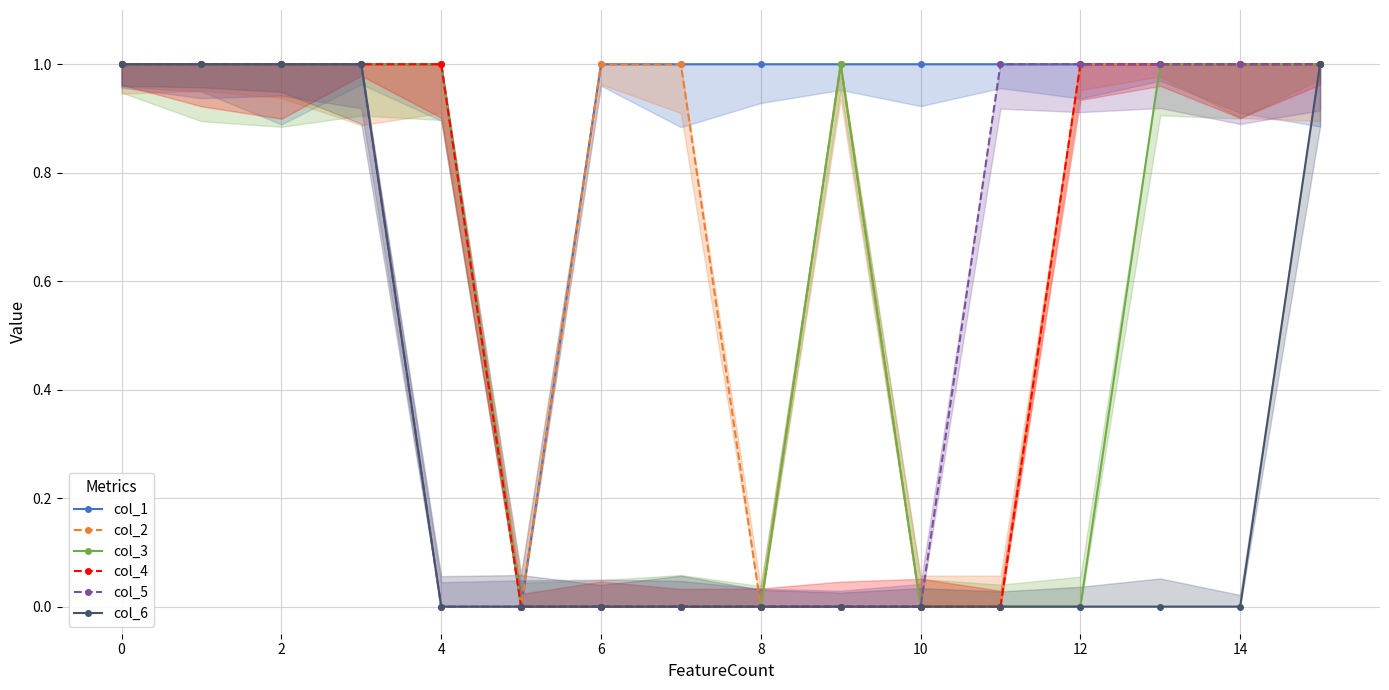

True or false: col_5 and col_4 intersect in this chart.

False